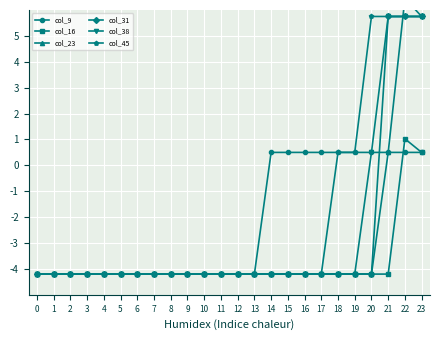

What is the value of the col_16 point at the 14th from the left?

-4.2